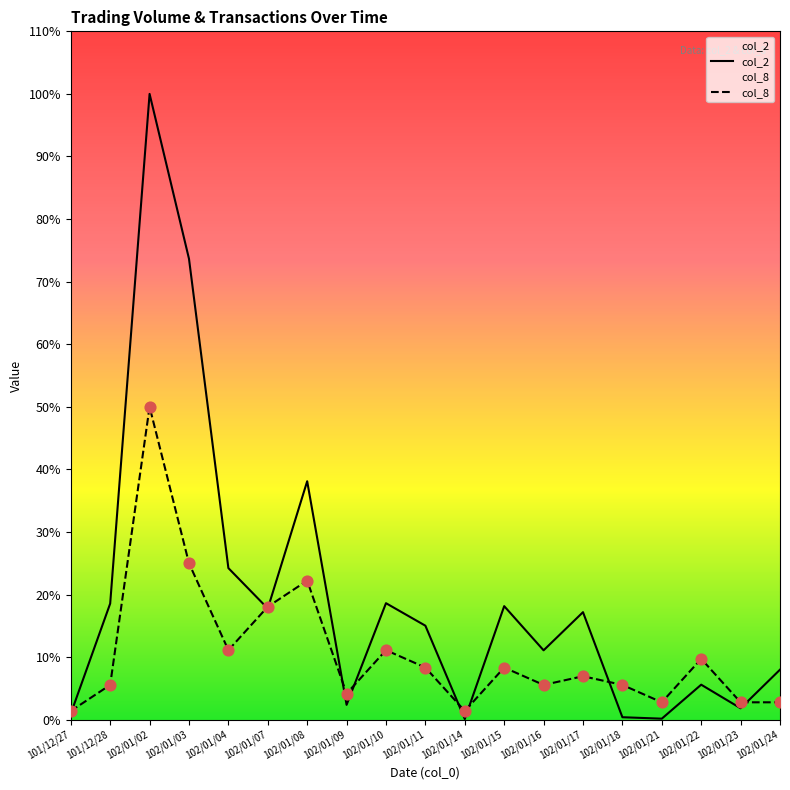

Which series has the largest Y range (max minus min)?

col_2